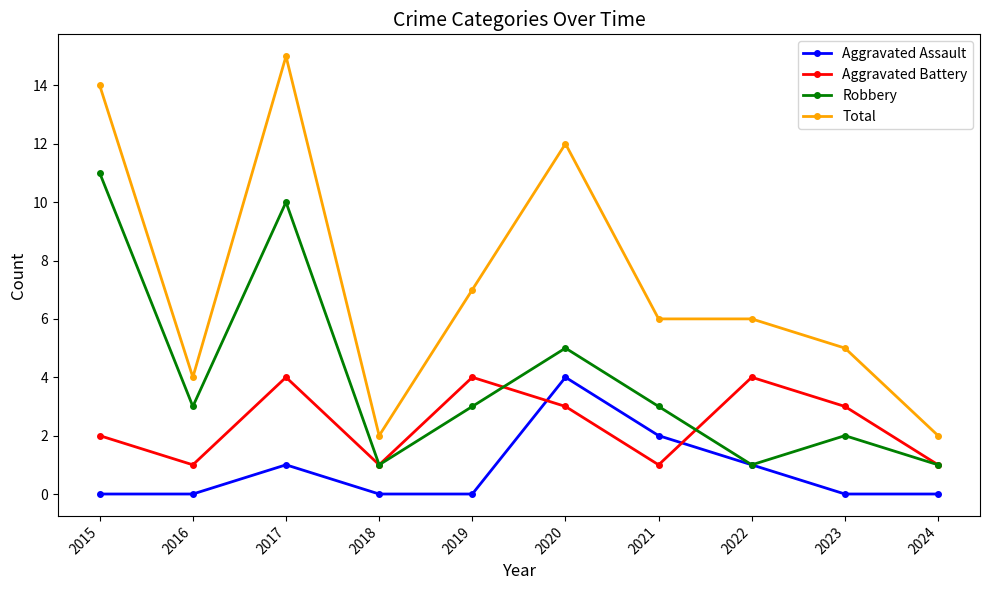

Reading left to right, extract all data points from this chart.

Aggravated Assault: 0	0	1	0	0	4	2	1	0	0
Aggravated Battery: 2	1	4	1	4	3	1	4	3	1
Robbery: 11	3	10	1	3	5	3	1	2	1
Total: 14	4	15	2	7	12	6	6	5	2